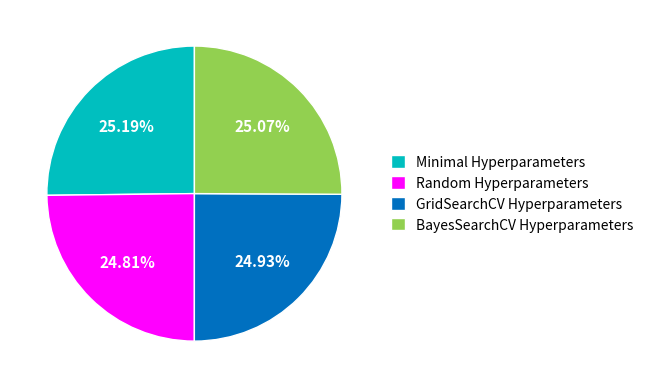

Is there any slice that represents more than half of the pie?

No